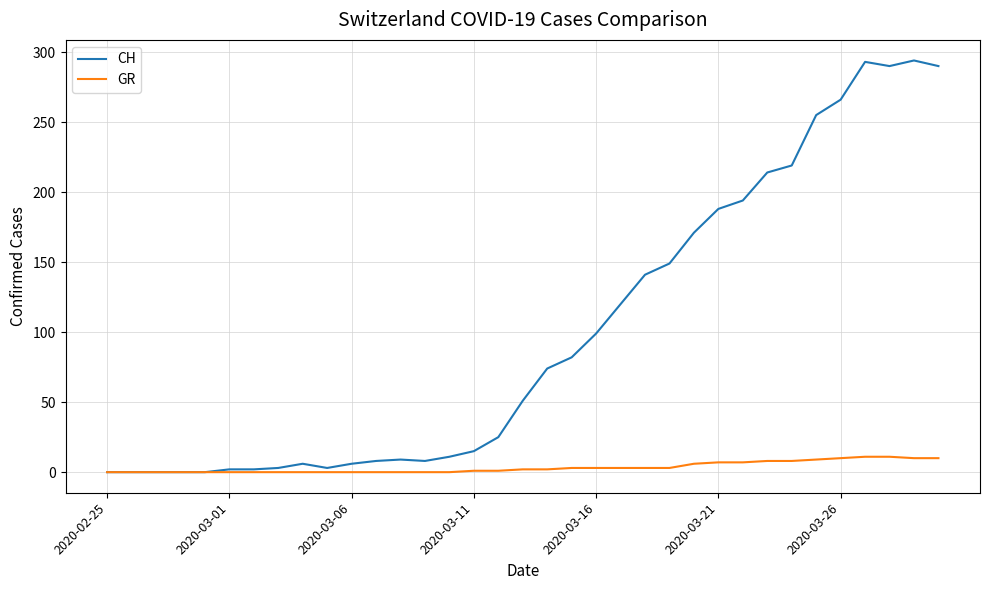

Which series has the largest total across all categories?

CH